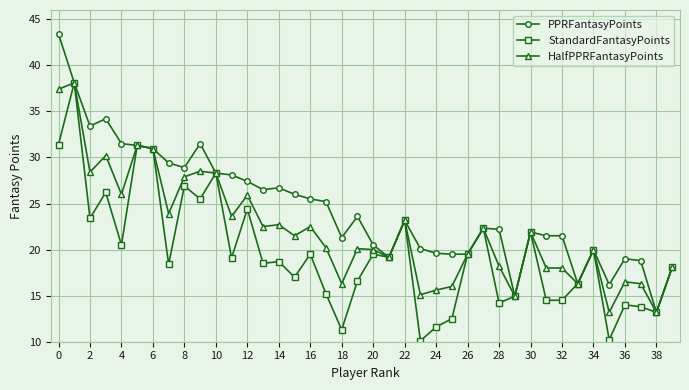

Which series has the largest range (max minus min)?

PPRFantasyPoints